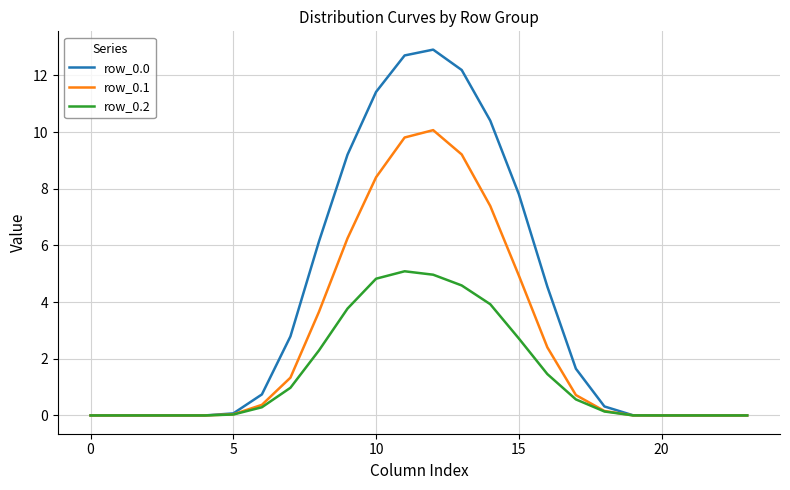

Does the chart have visible grid lines?

Yes